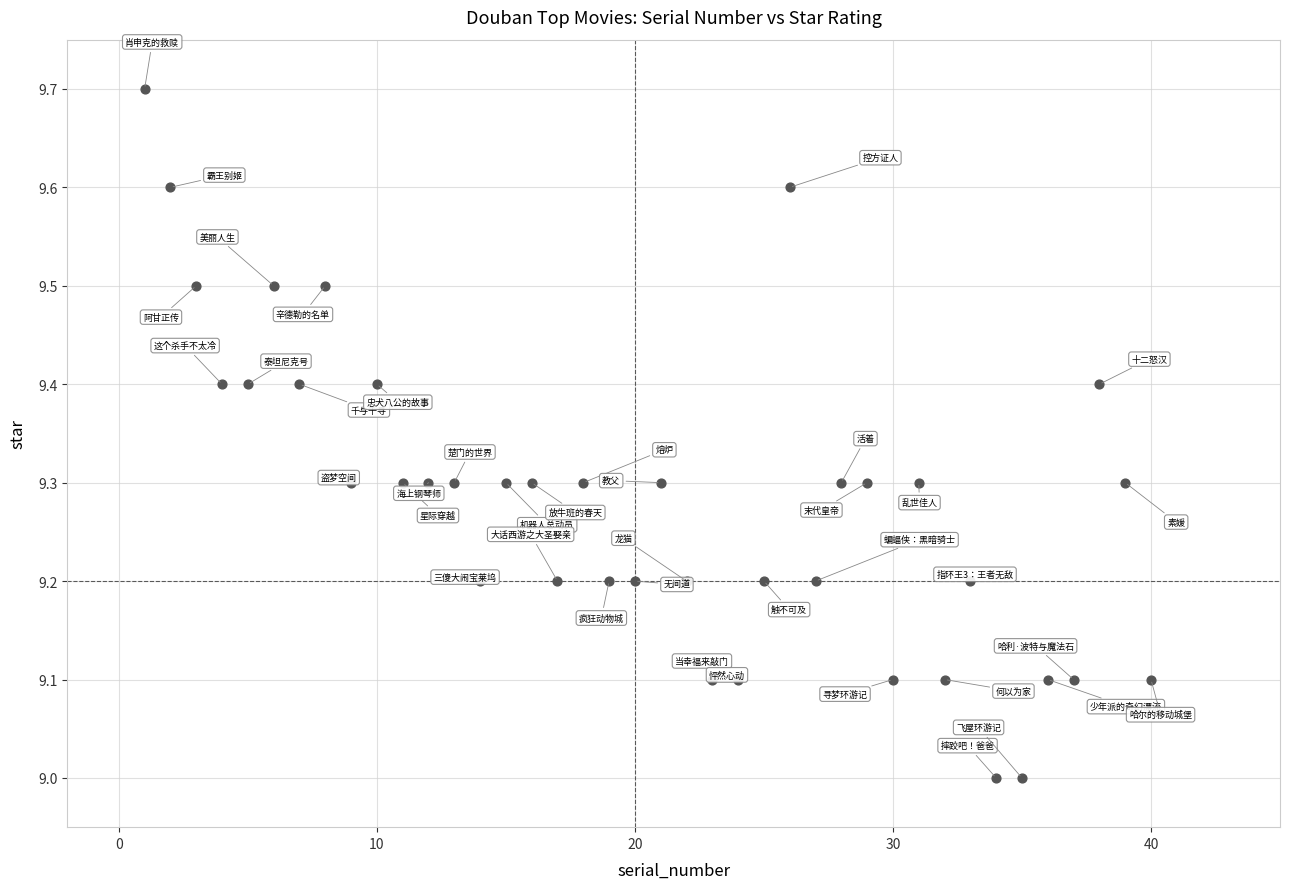

What is the range of Y values (max minus min)?

0.7